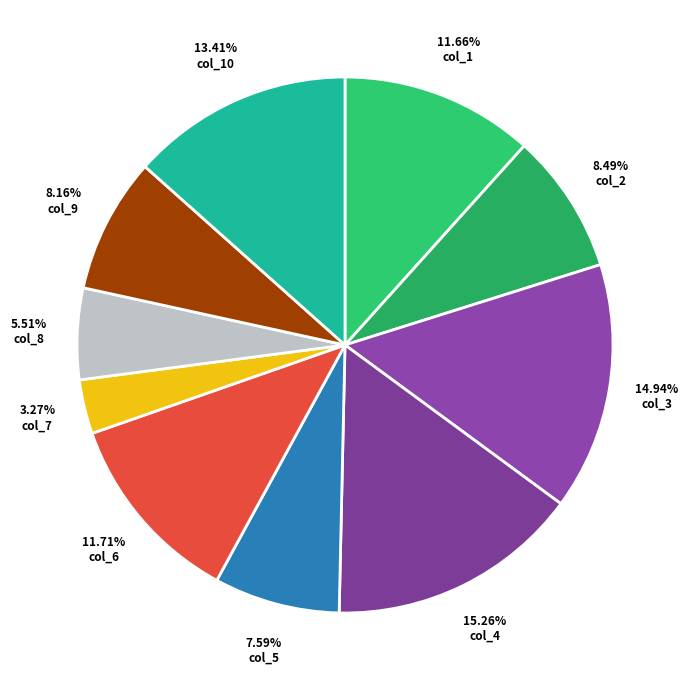

What is the largest slice in the pie chart?

col_4